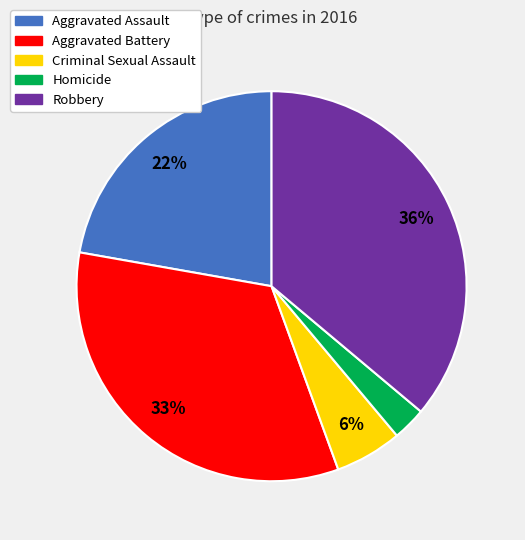

Rank the categories by value from lowest to highest.

Homicide, Criminal Sexual Assault, Aggravated Assault, Aggravated Battery, Robbery